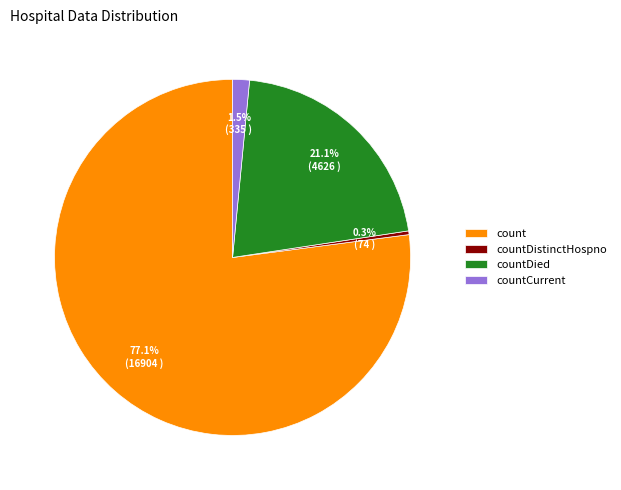

Approximately how many times larger is the value at countCurrent compared to countDied?

0.1